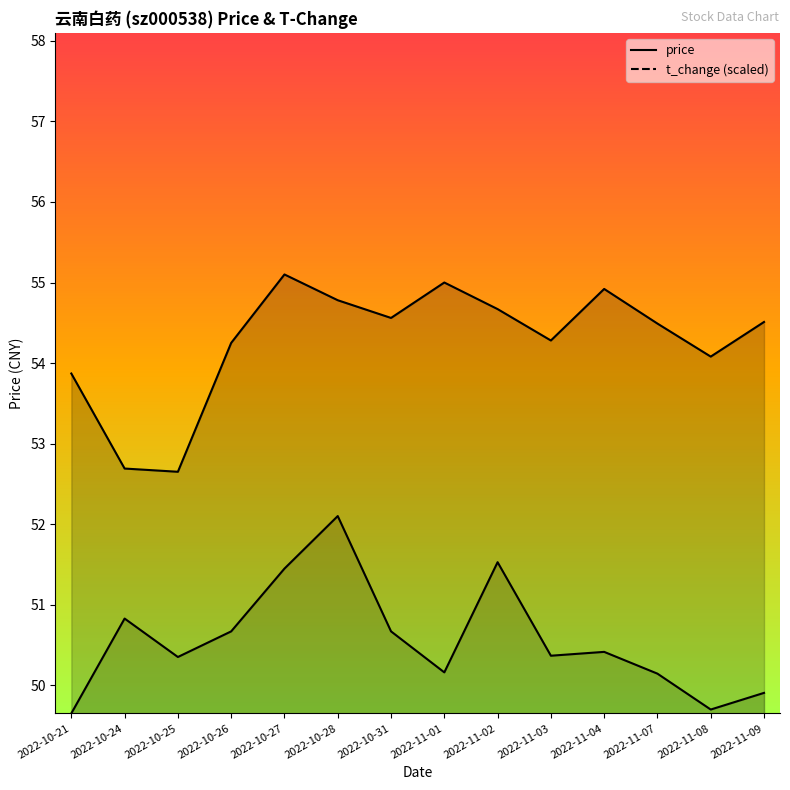

What is the label of the 11th point from the right?

2022-10-26